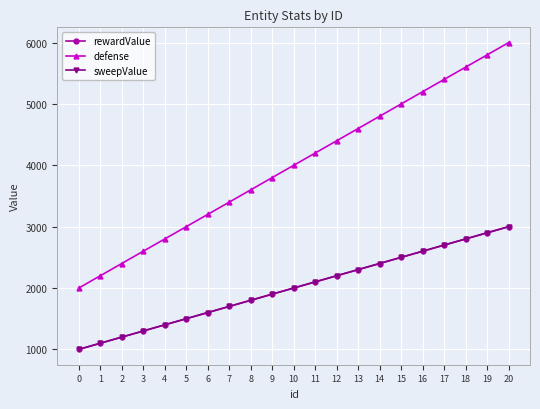

Is the value of defense at 5 greater than the value of rewardValue at 9?

Yes